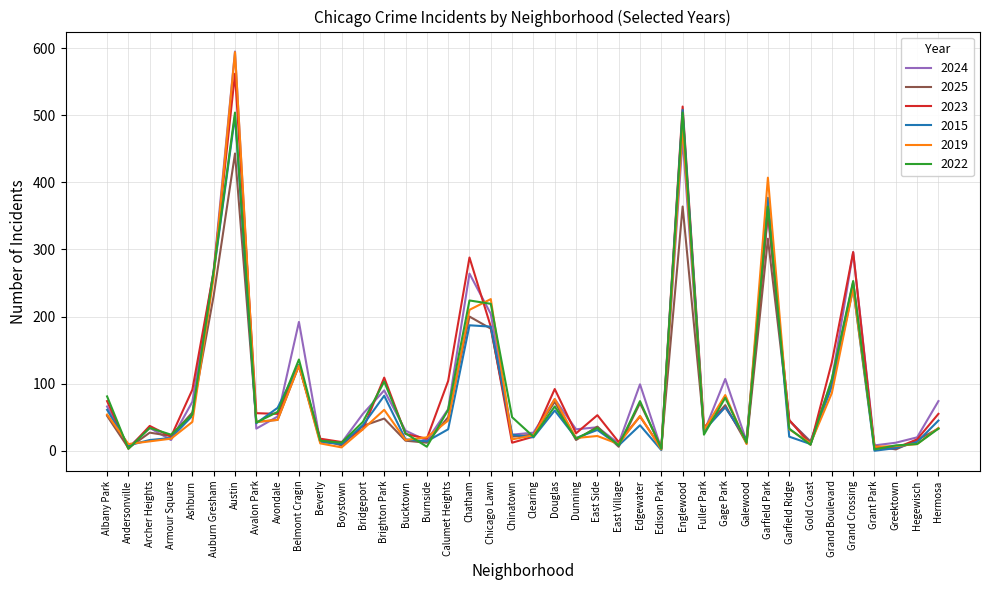

What are all the series names shown in the legend?

2024, 2025, 2023, 2015, 2019, 2022